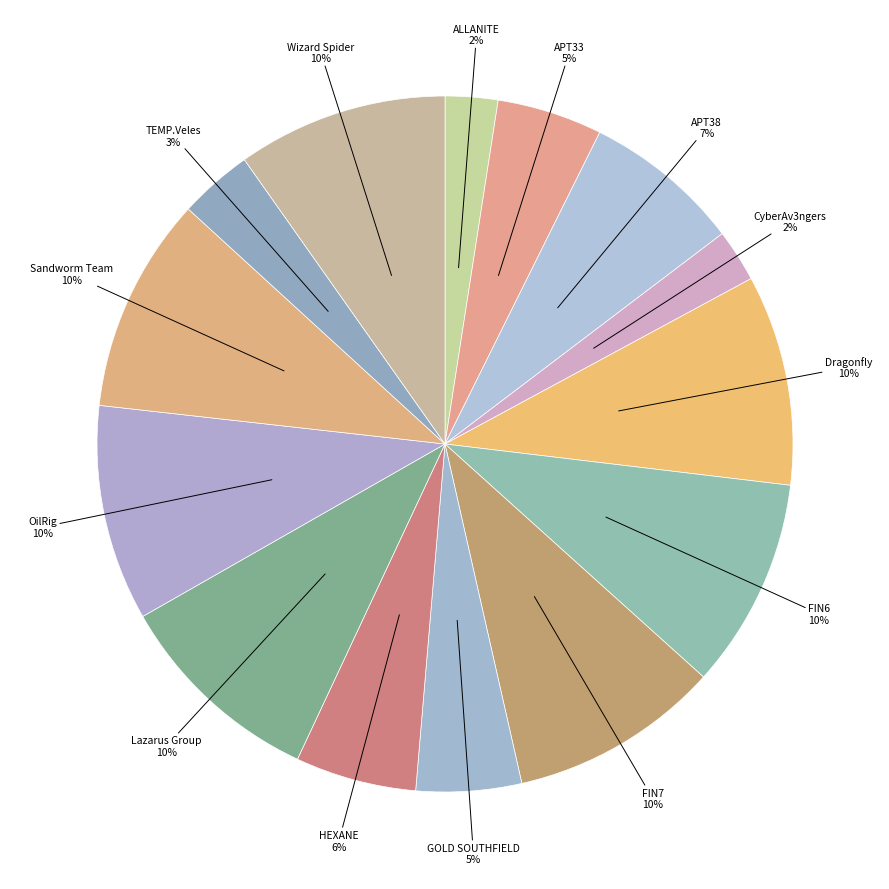

To the nearest percent, what percentage of the pie is Dragonfly?

10%